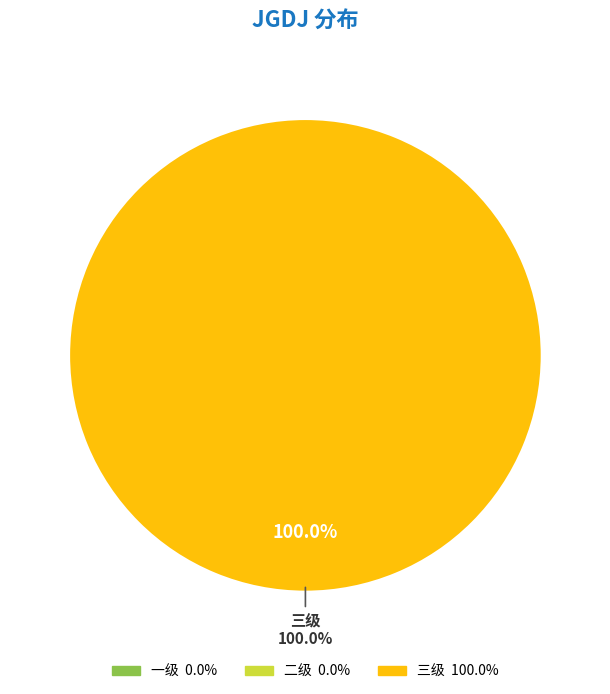

True or false: 三级 accounts for 100% of the total.

True